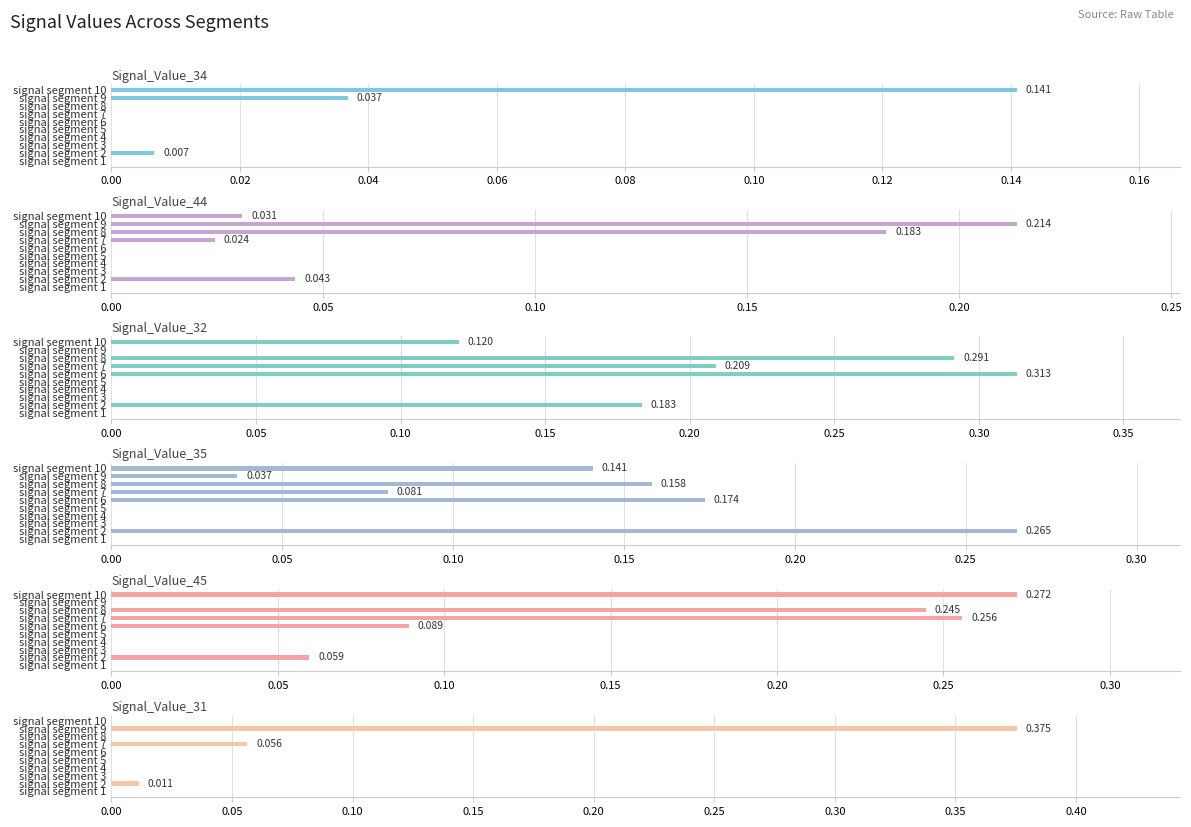

Which series has the largest range (max minus min)?

Signal_Value_31